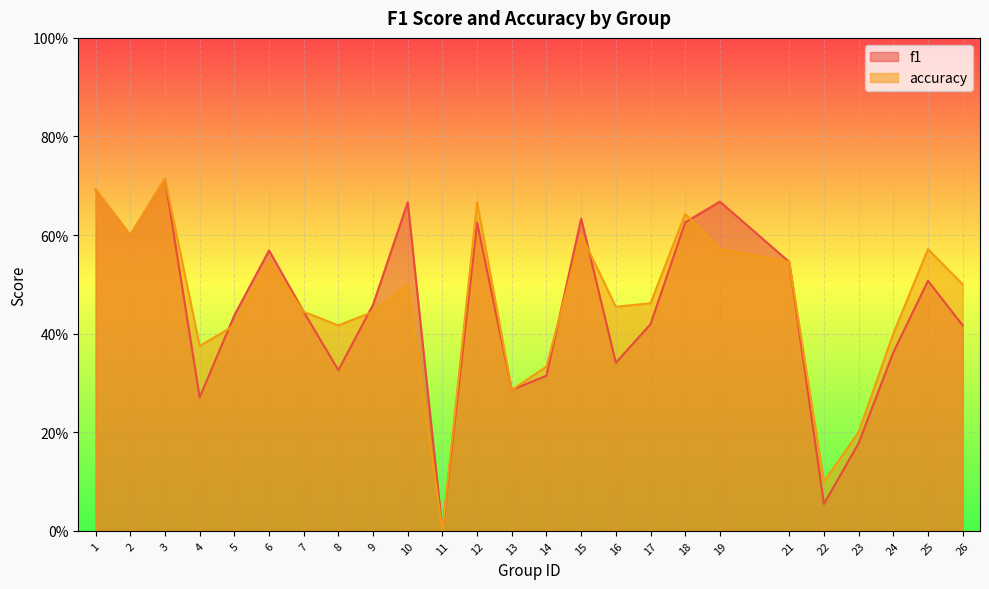

Reading left to right, what are all the values shown in this chart?

f1: 0.7	0.6	0.7	0.3	0.4	0.6	0.4	0.3	0.5	0.7	0.0	0.6	0.3	0.3	0.6	0.3	0.4	0.6	0.7	0.5	0.1	0.2	0.4	0.5	0.4
accuracy: 0.7	0.6	0.7	0.4	0.4	0.5	0.4	0.4	0.4	0.5	0.0	0.7	0.3	0.3	0.6	0.5	0.5	0.6	0.6	0.5	0.1	0.2	0.4	0.6	0.5